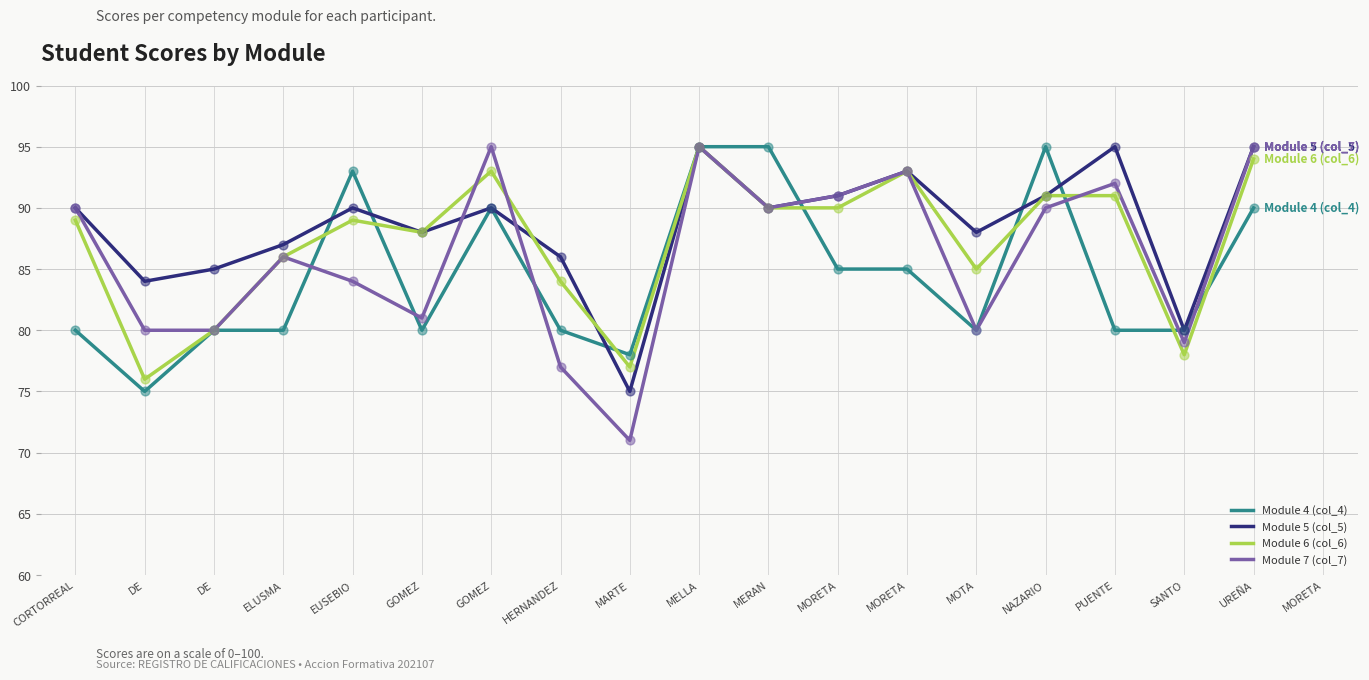

Which series has the largest Y range (max minus min)?

Module 7 (col_7)